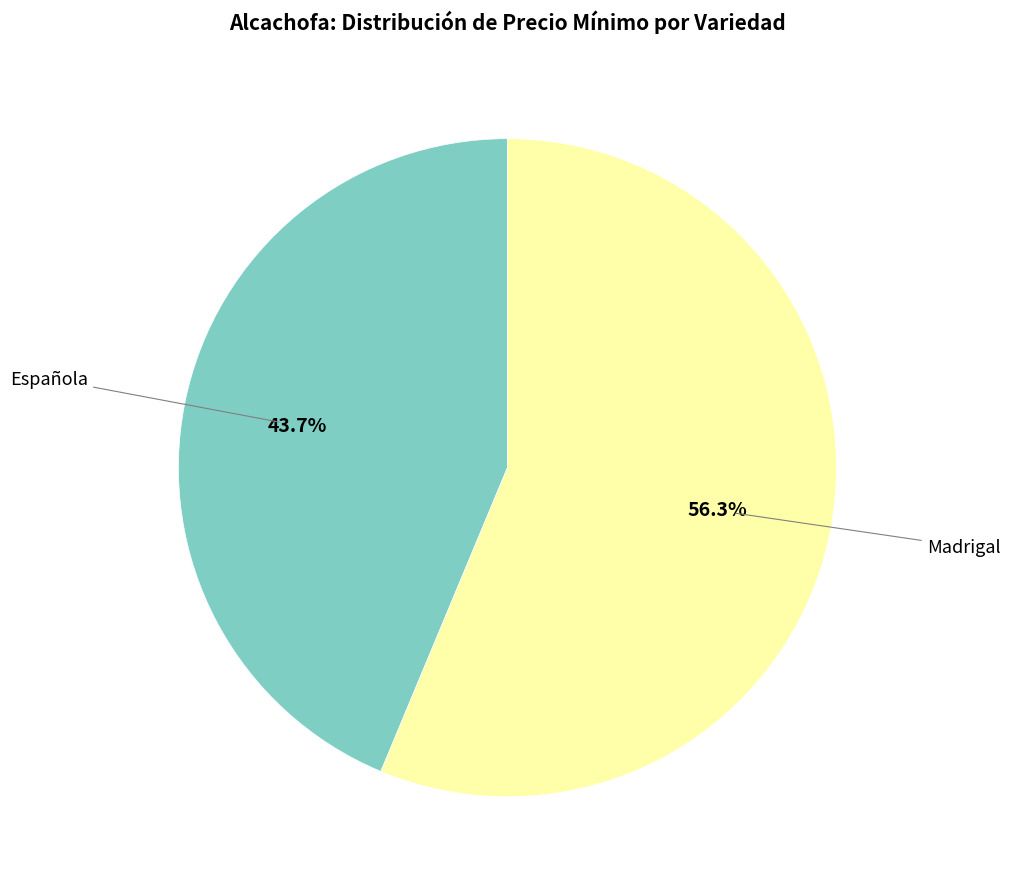

Rank the categories by value from highest to lowest.

Madrigal, Española